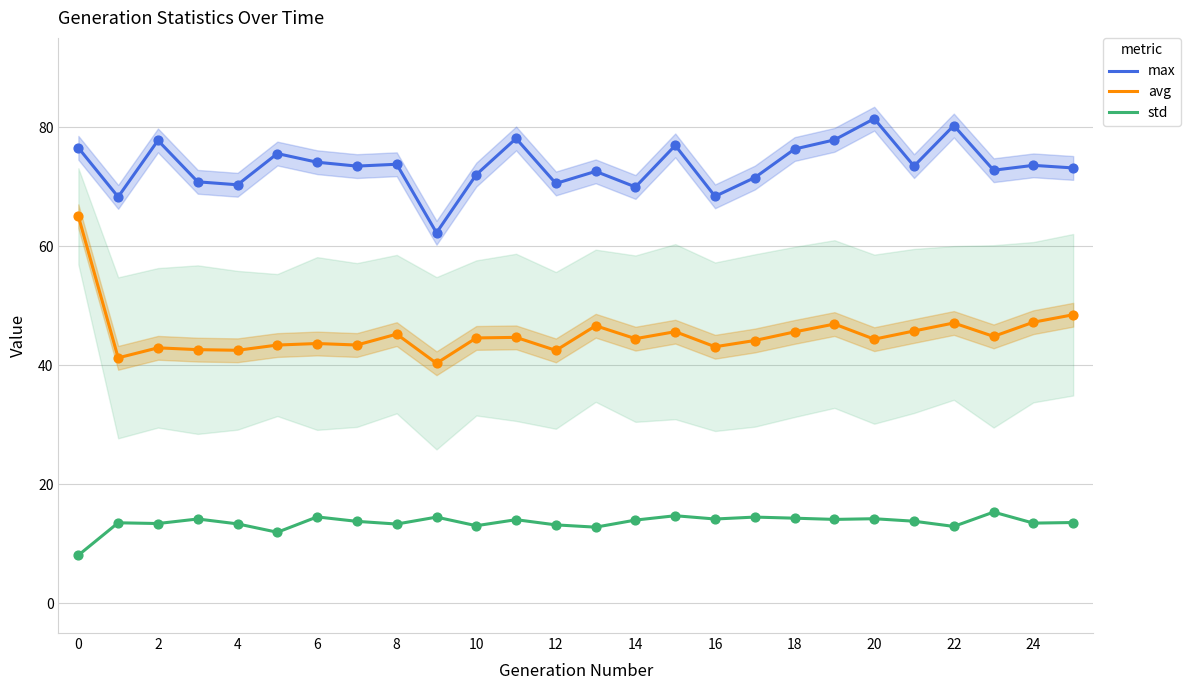

At how many categories does at least one series exceed 17?

26